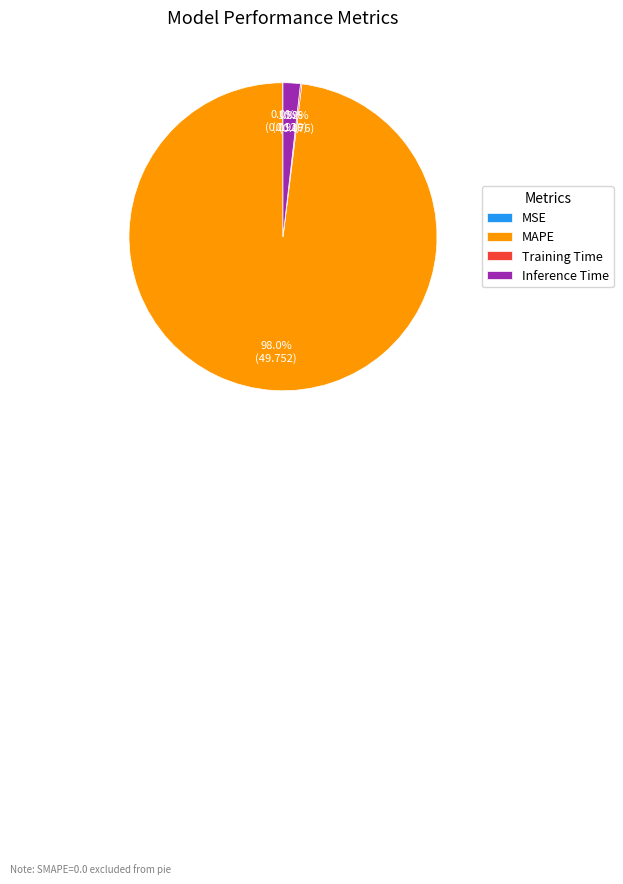

Is Inference Time the majority of the pie?

No